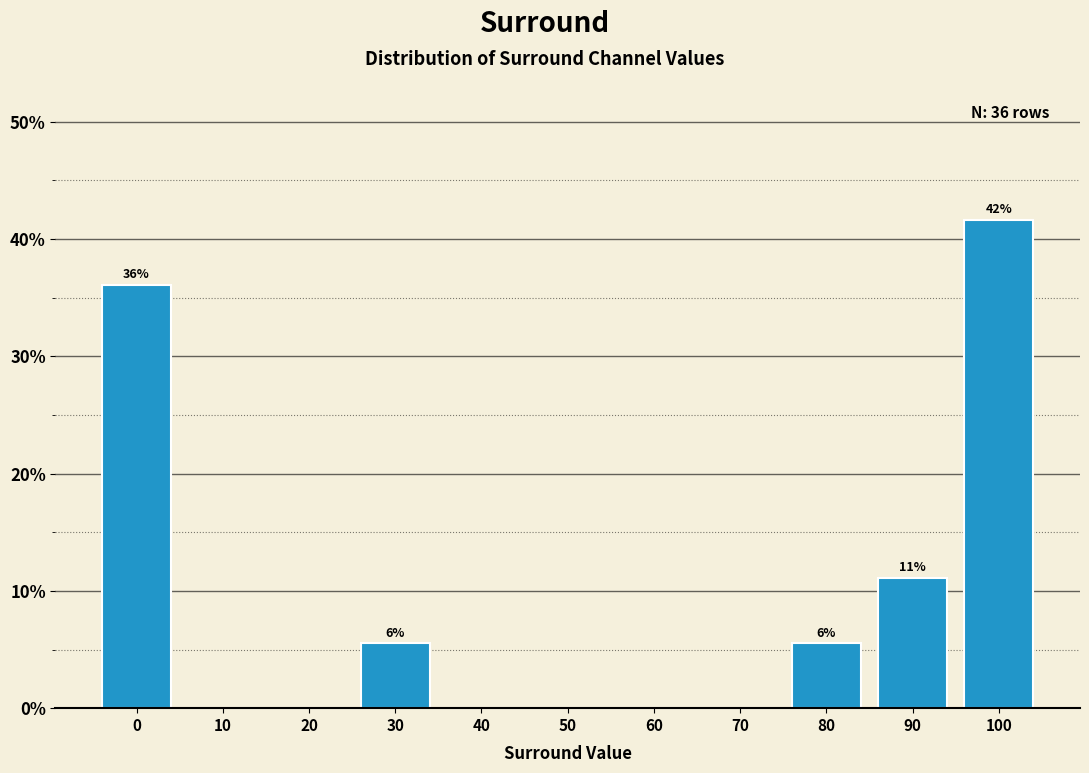

Which range on the x-axis has the tallest bar?

95 to 105